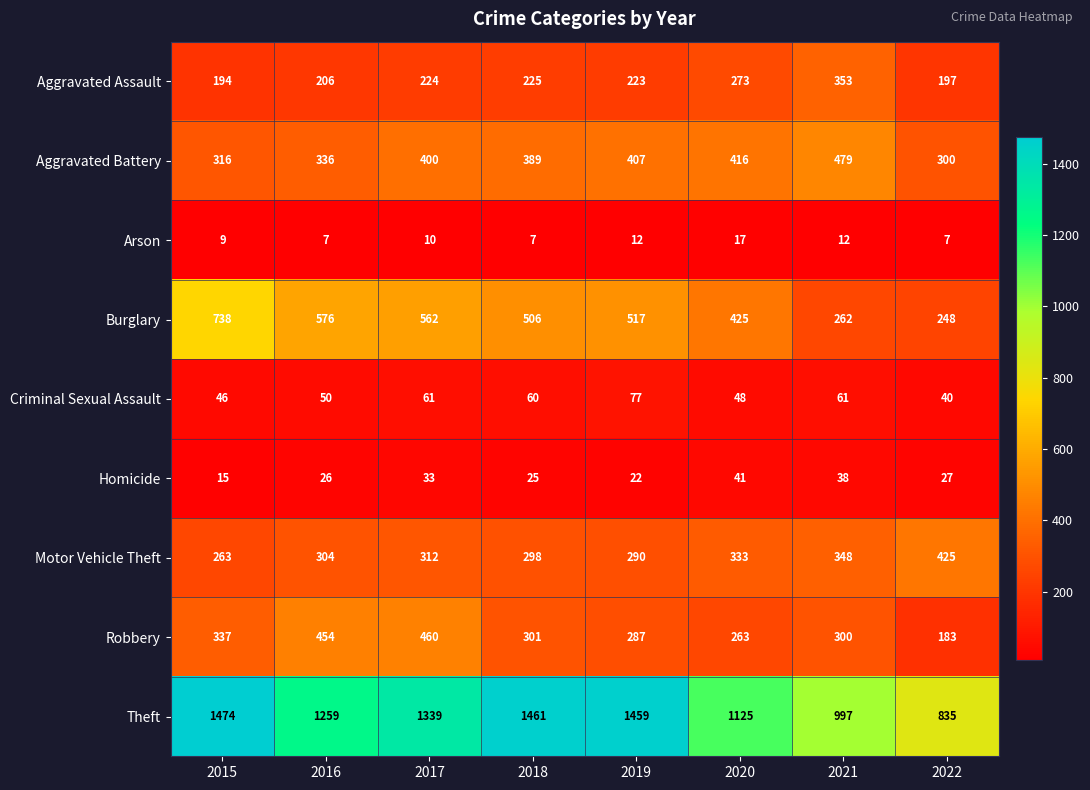

What is the difference between the maximum and minimum values in the Aggravated Battery series?

179